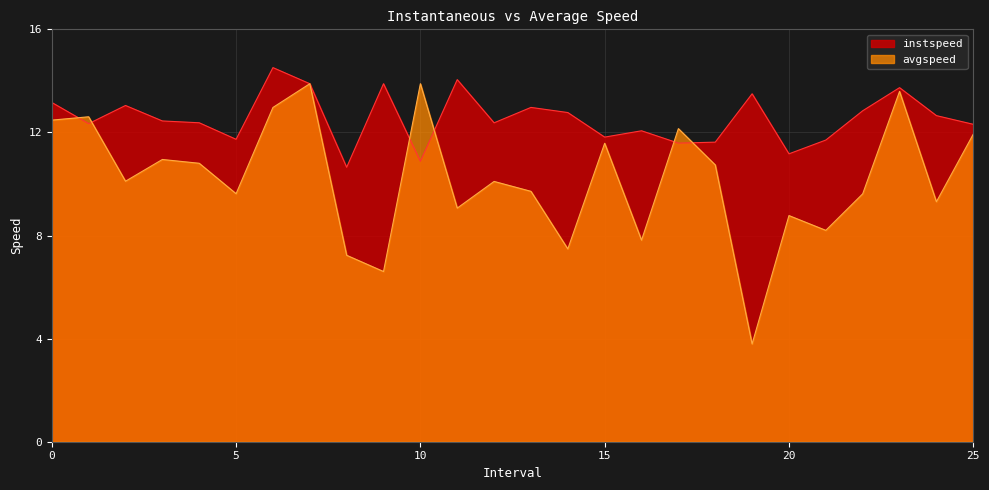

In instspeed, how many points are higher than both neighbors (excluding endpoints)?

8